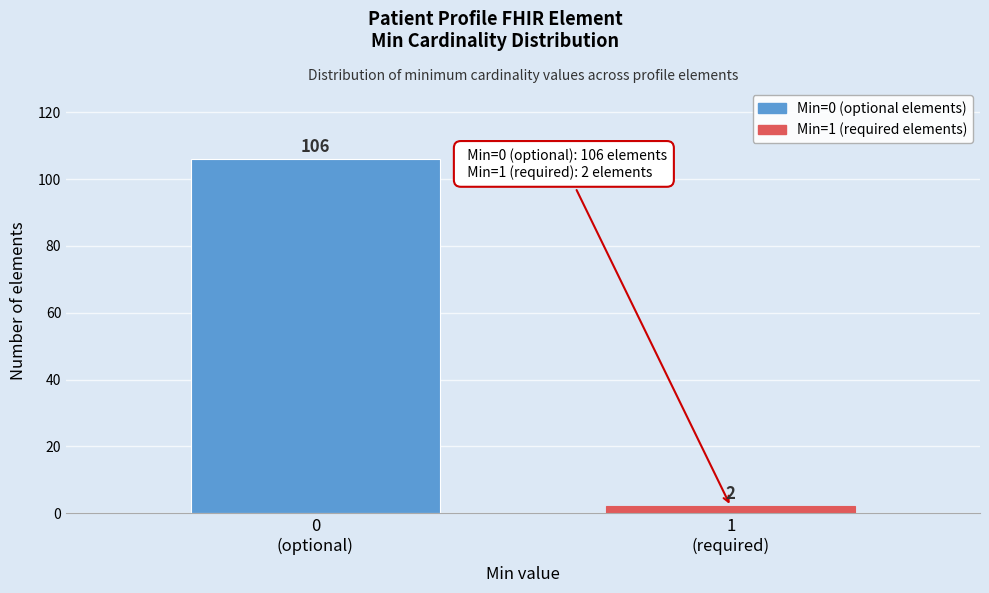

Reading left to right, extract all data points from this chart.

106	2